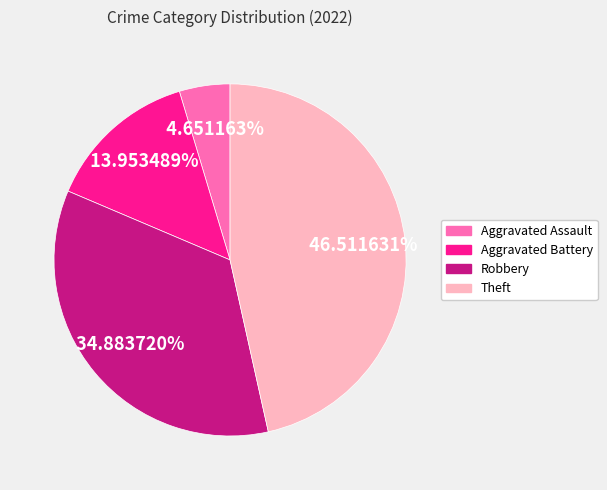

What is the smallest slice in the pie chart?

Aggravated Assault